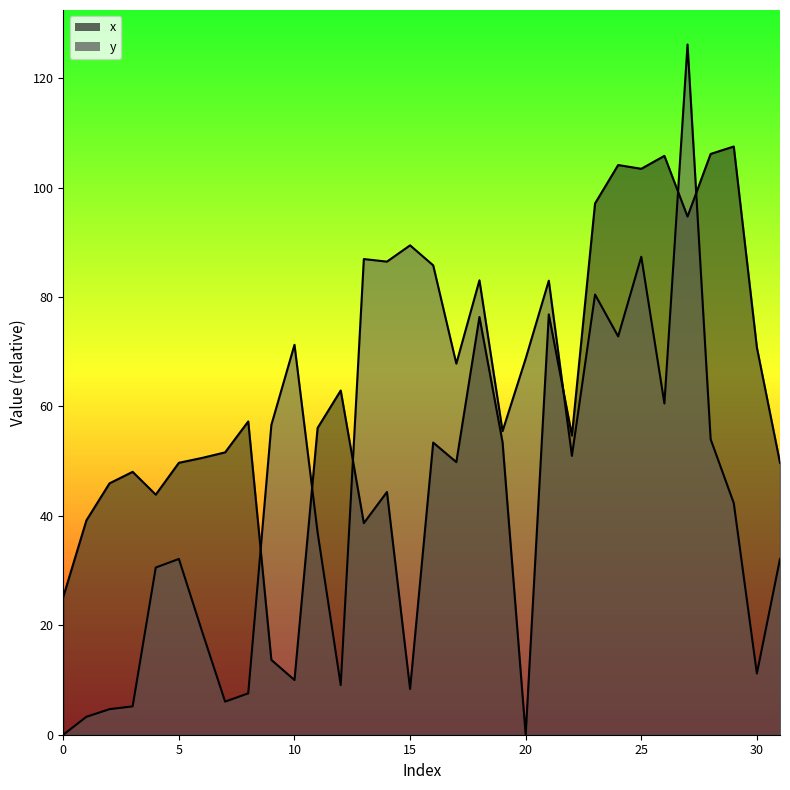

Read the y value at 27.

126.1